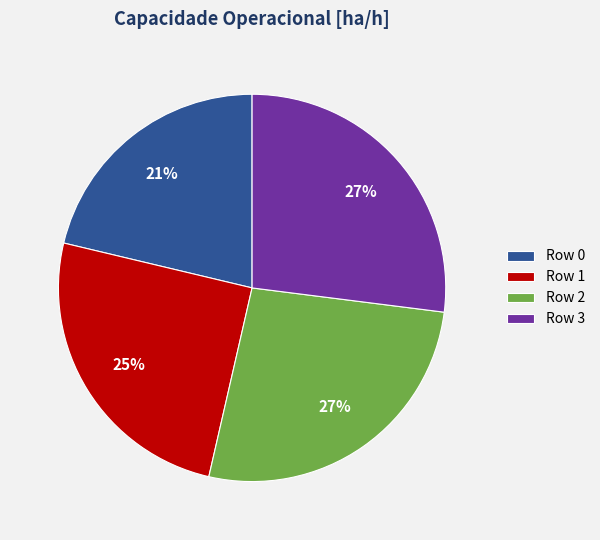

What percentage is the Row 3 slice, to the nearest percent?

27%